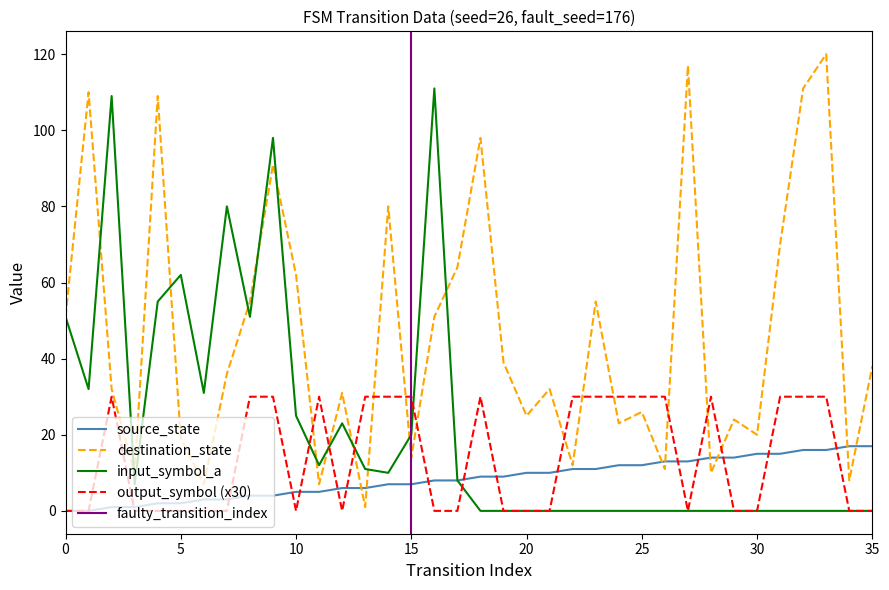

How many data points in destination_state are less than 36?

18